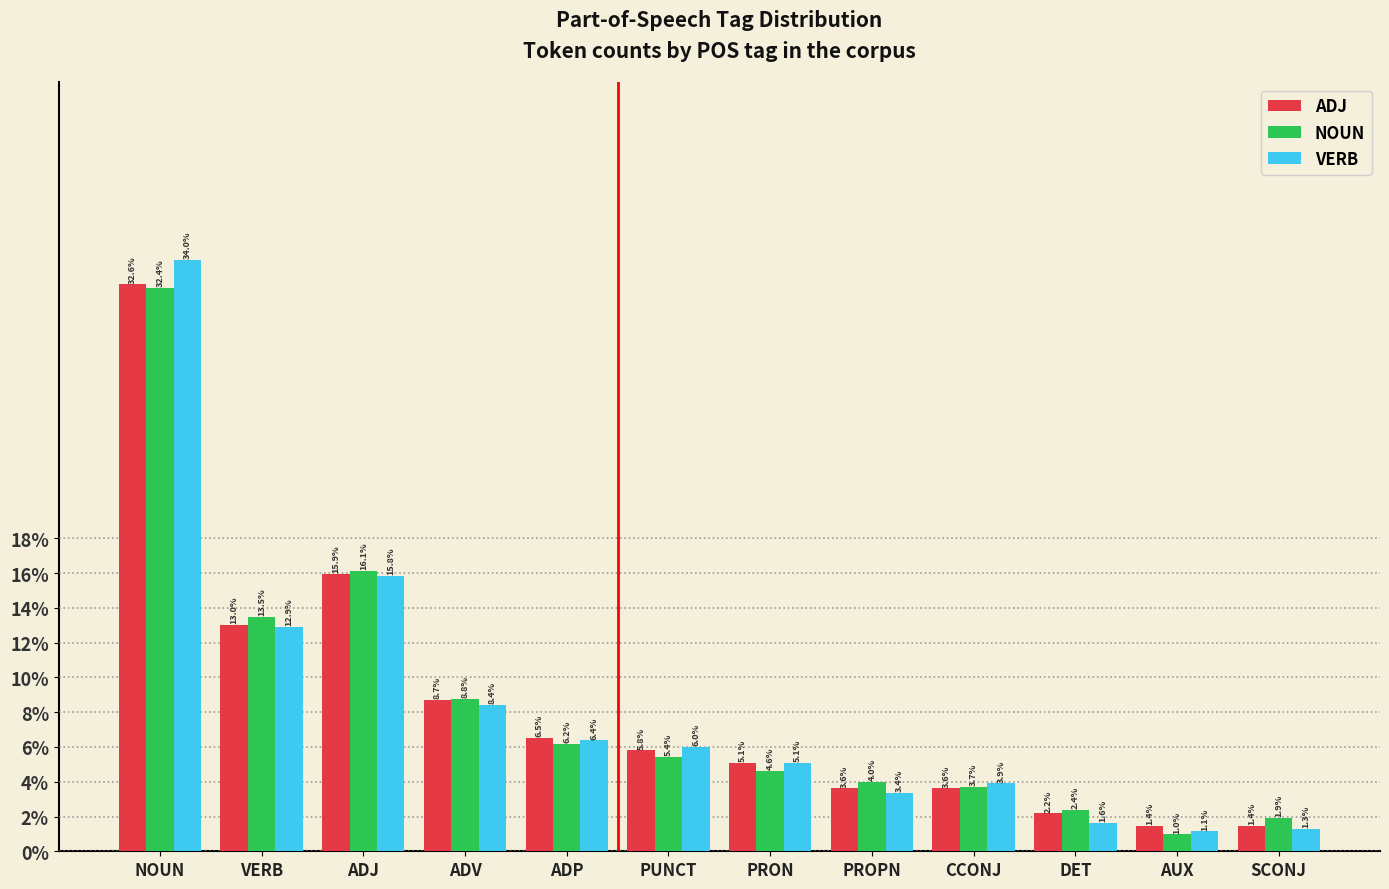

What are all the series names shown in the legend?

ADJ, NOUN, VERB